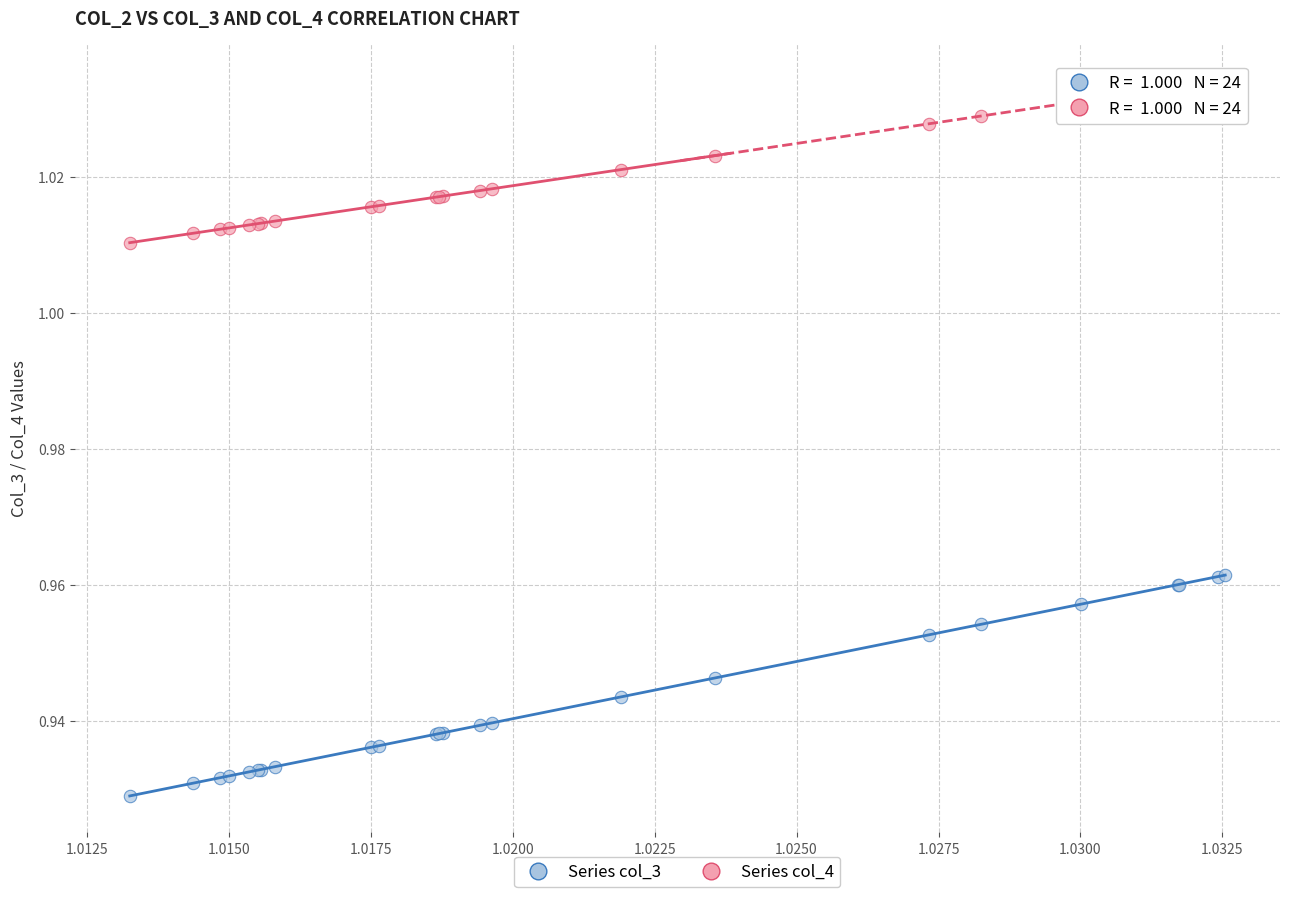

What are all the series names shown in the legend?

Series col_3, Series col_4